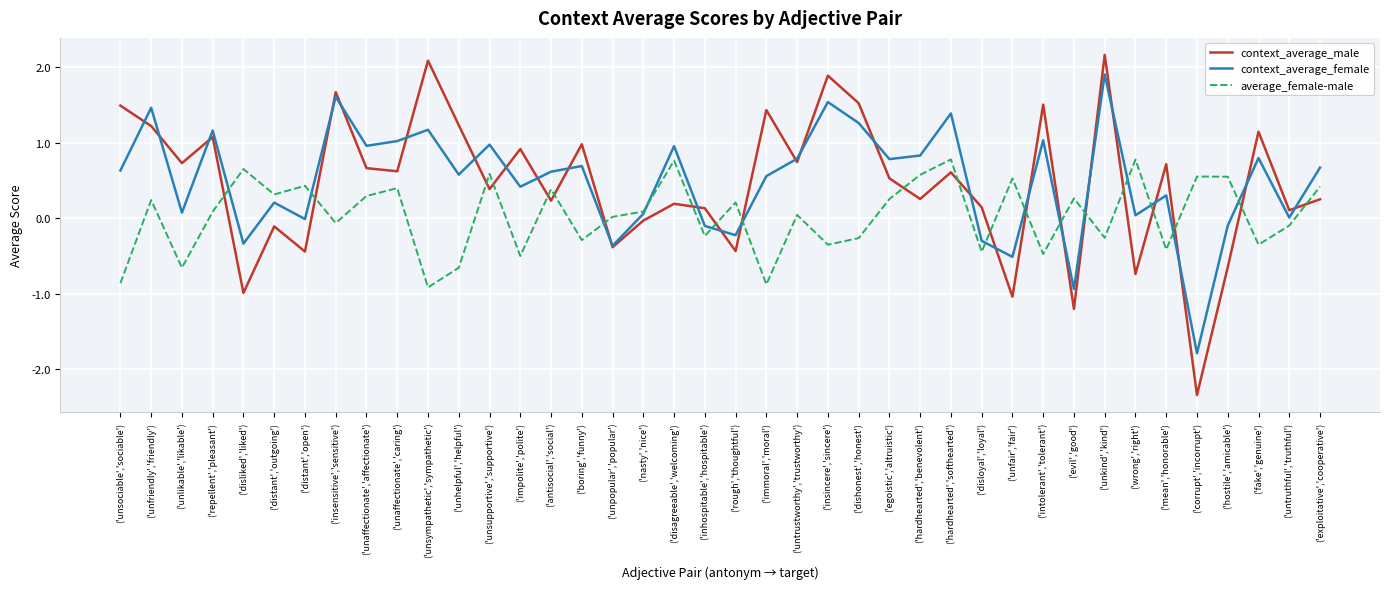

Which series has the widest spread of values?

context_average_male